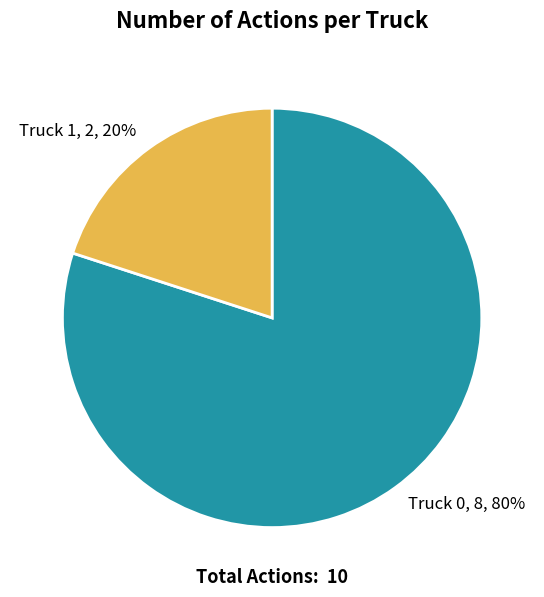

What is the ratio of the value at Truck 0 to the value at Truck 1?

4.0